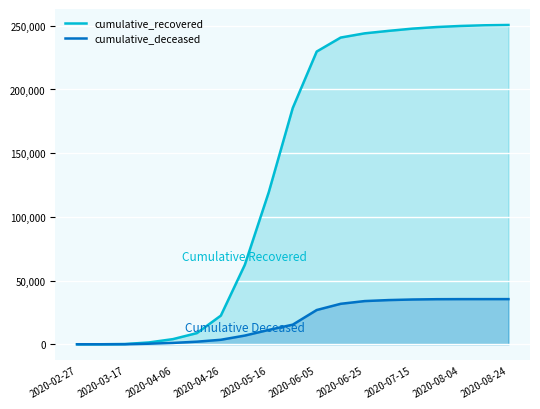

What is the difference between the highest and lowest values at 2020-08-24?

215204